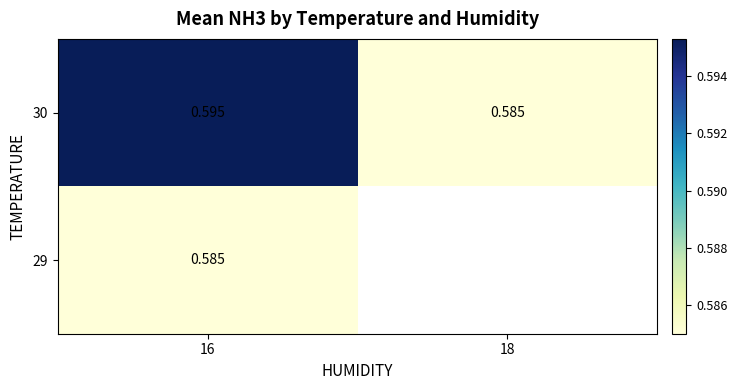

What is the highest value of the 30 series?

0.6